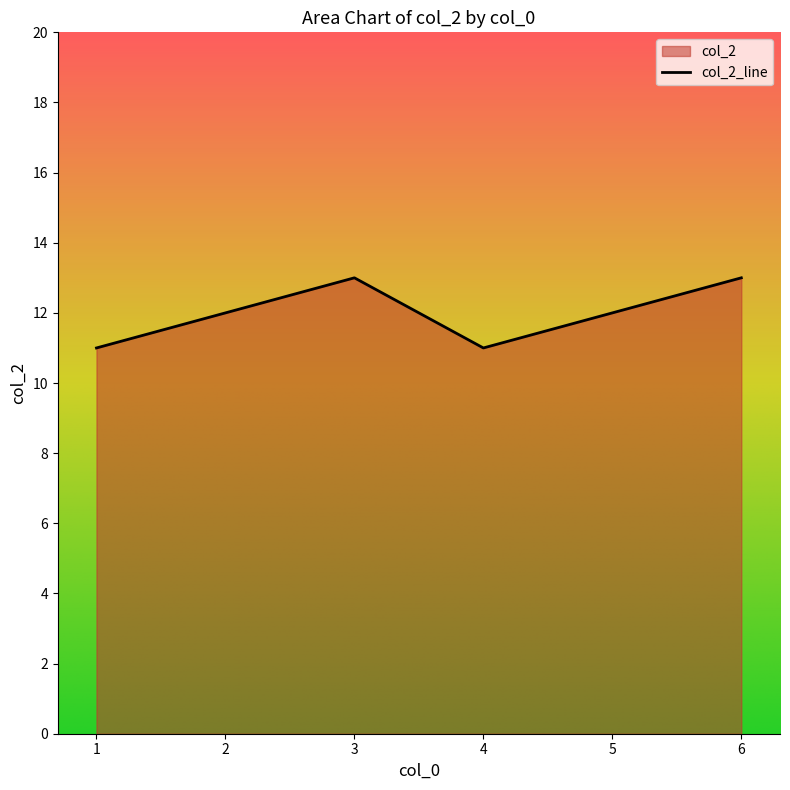

True or false: the data has more than 0 interior local peaks.

True